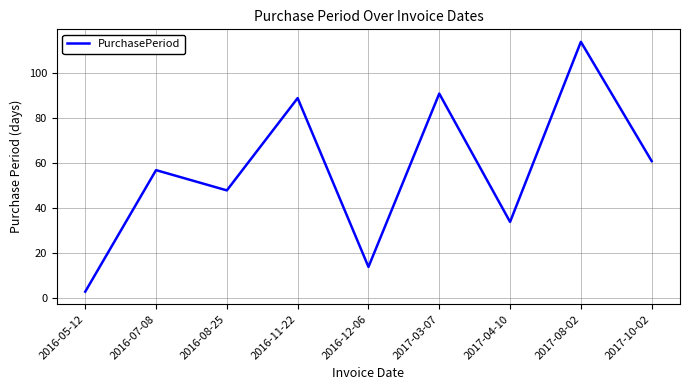

Rank the categories by value from highest to lowest.

2017-08-02, 2017-03-07, 2016-11-22, 2017-10-02, 2016-07-08, 2016-08-25, 2017-04-10, 2016-12-06, 2016-05-12